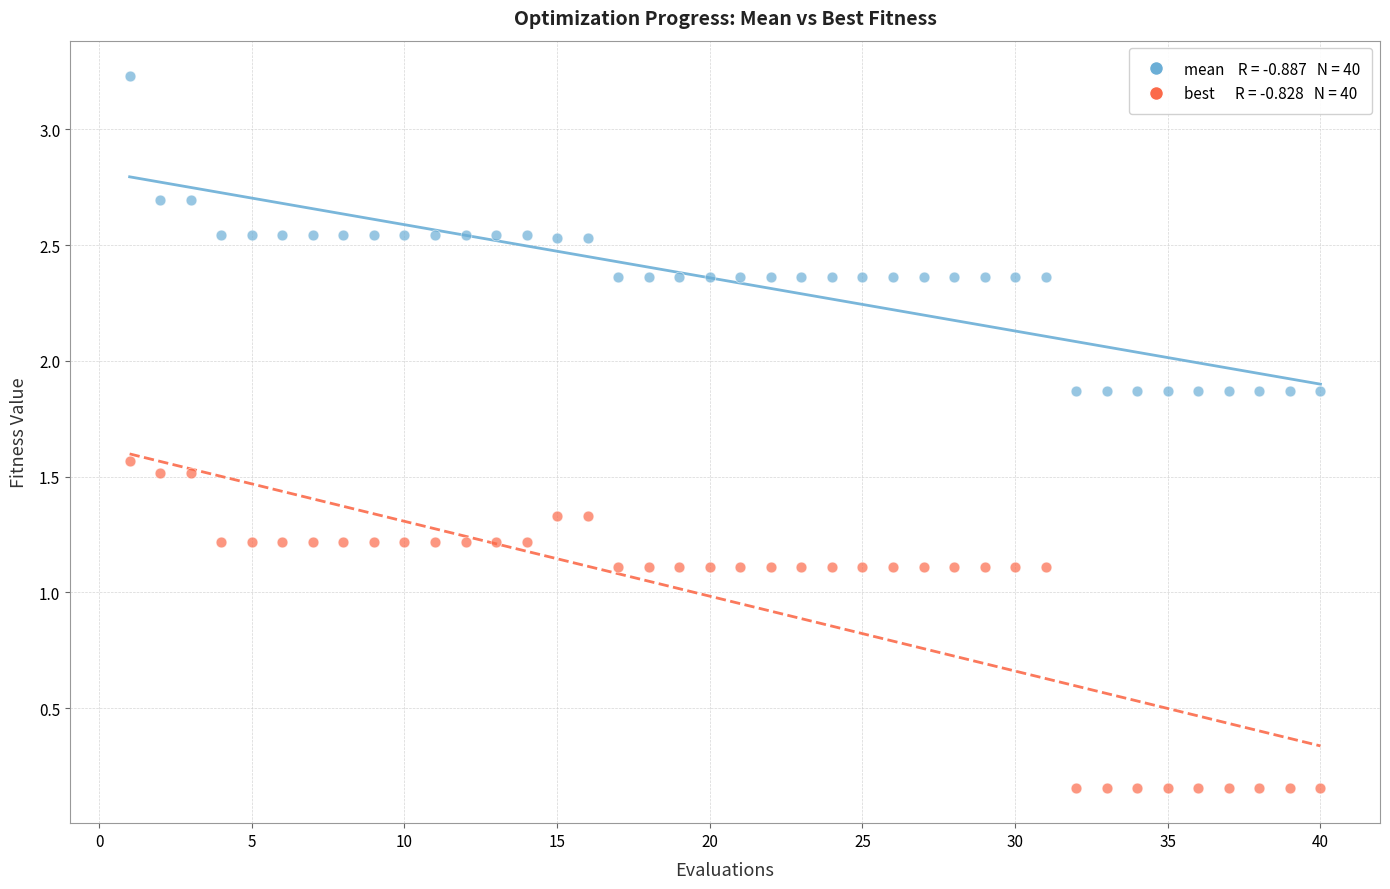

Across all data points, what is the range of X values (max minus min)?

39.0